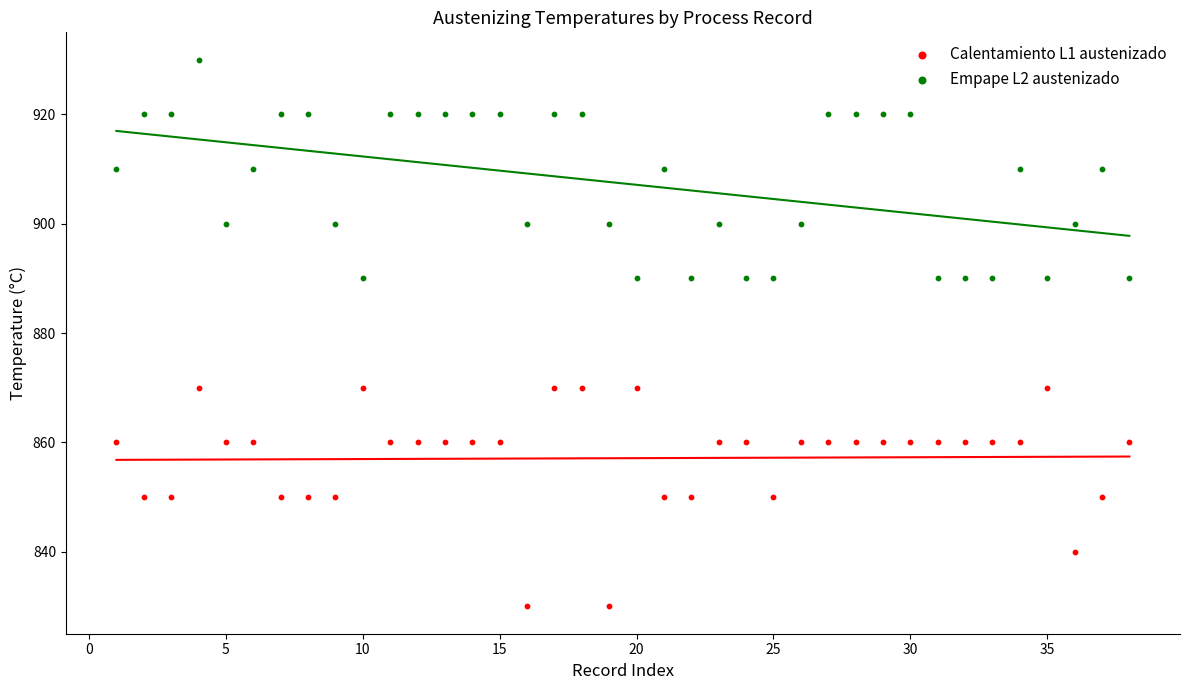

Which series reaches the minimum Y coordinate?

Calentamiento L1 austenizado